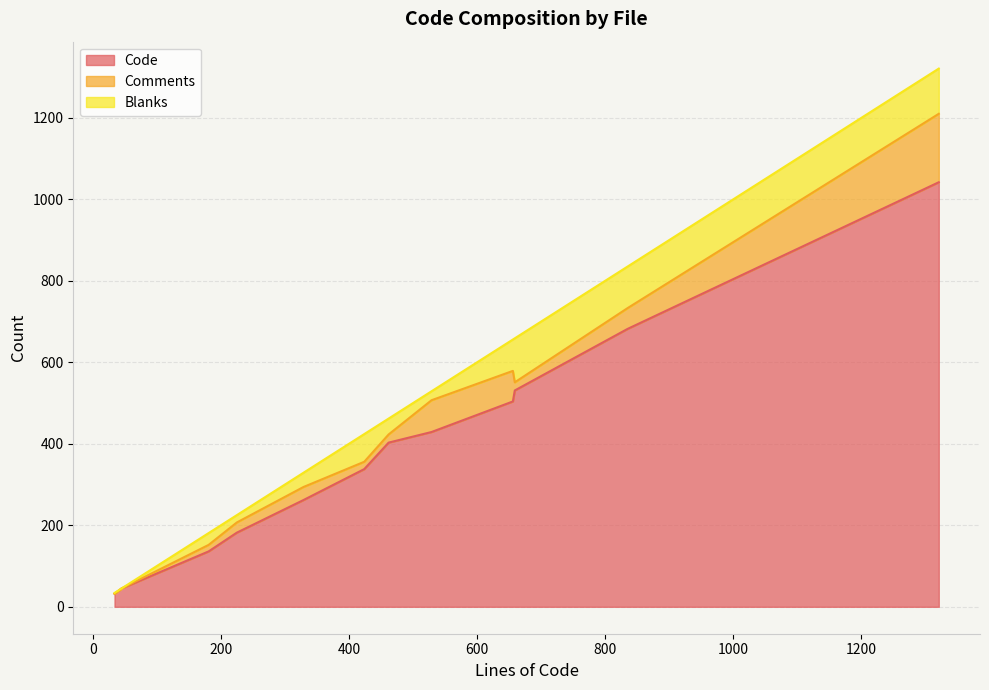

True or false: Blanks has a value of 2 at _list.html.erb(timelog).

False